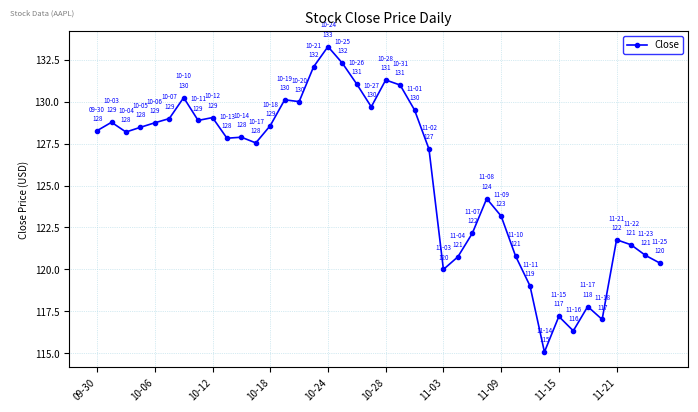

True or false: there are more than 1 points higher than both neighbors.

True